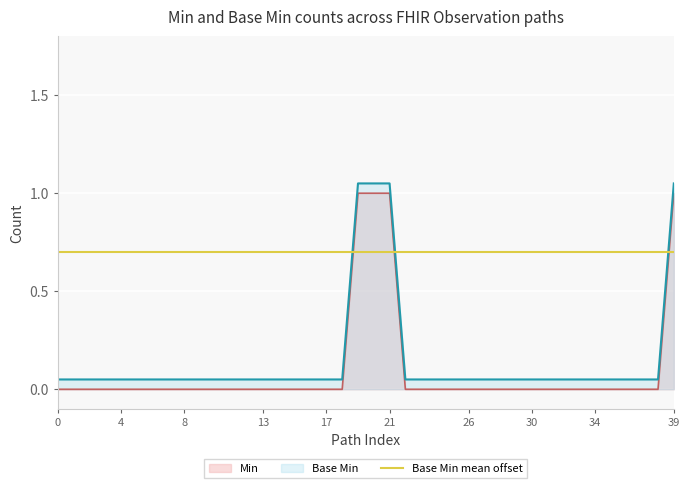

True or false: Min and Base Min cross at least once.

False